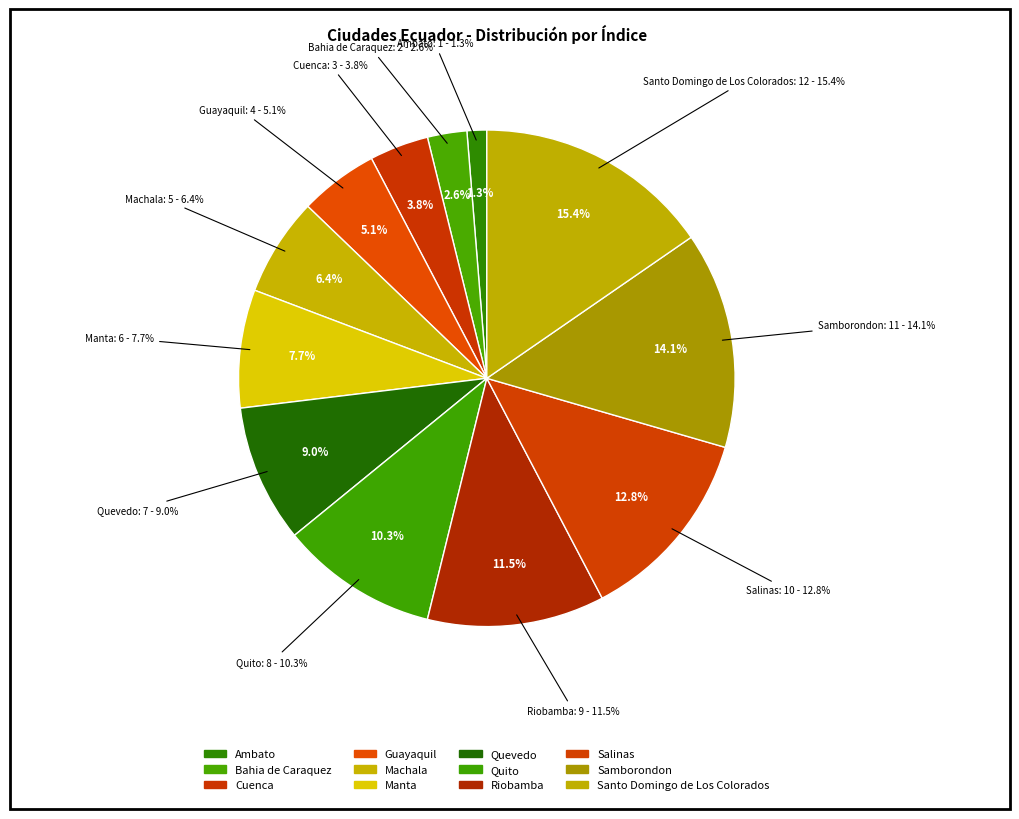

Count the number of slices in the pie.

12